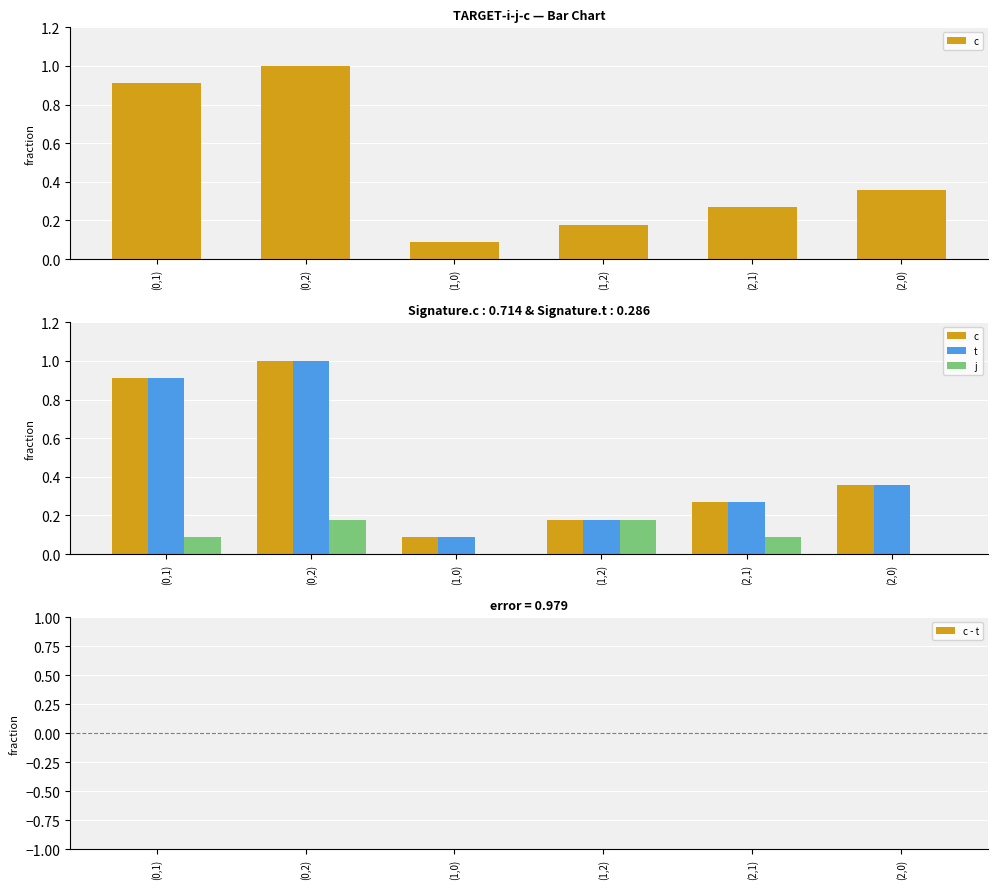

Where is c nearest to the value 0?

(1,0)